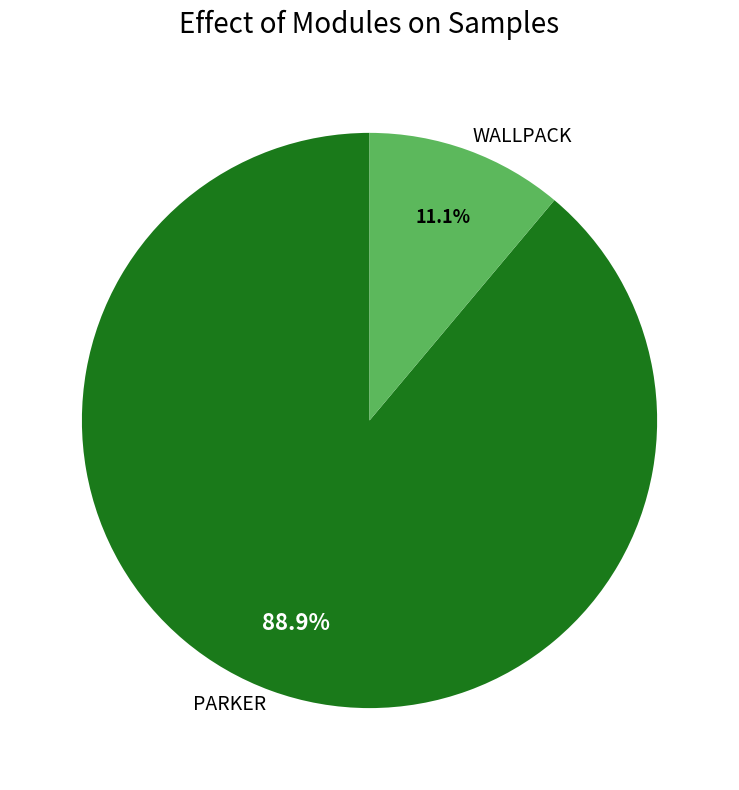

To the nearest percent, what is the difference between the PARKER and WALLPACK slice percentages?

78%